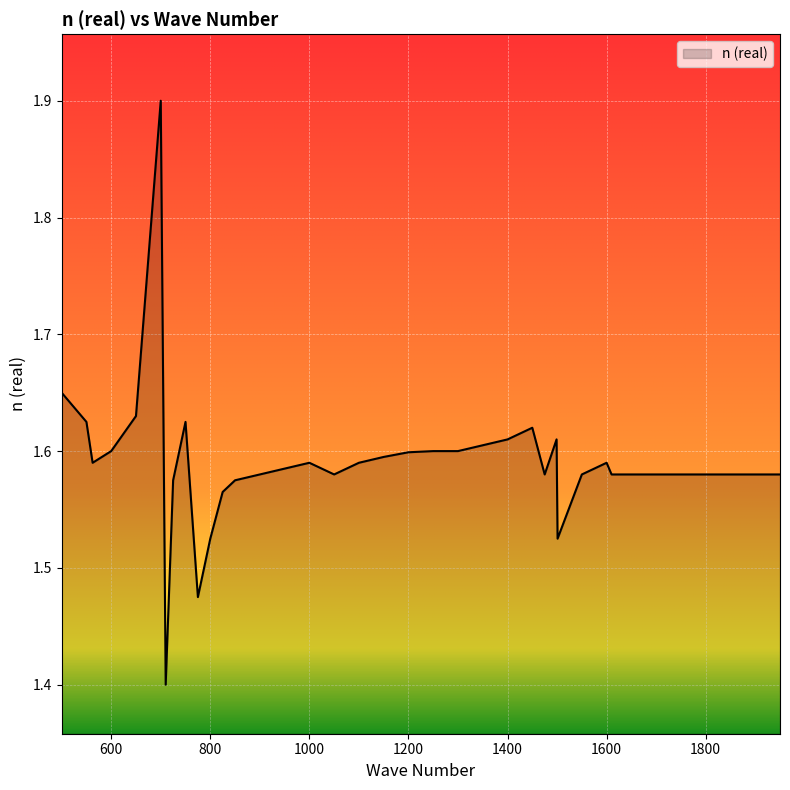

What is the greatest value displayed?

1.9